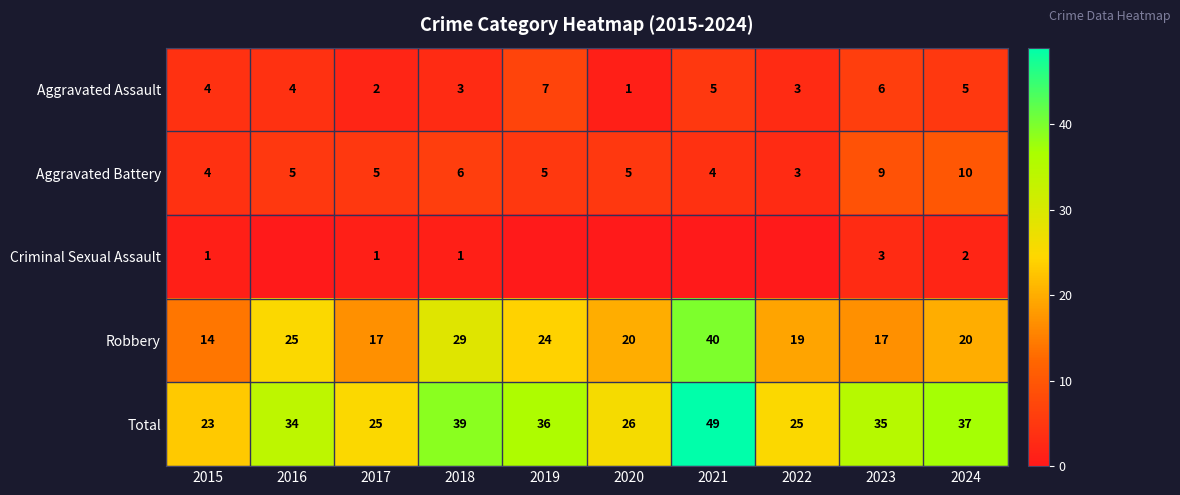

What is the sum of the Aggravated Assault values at 2024 and 2019?

12